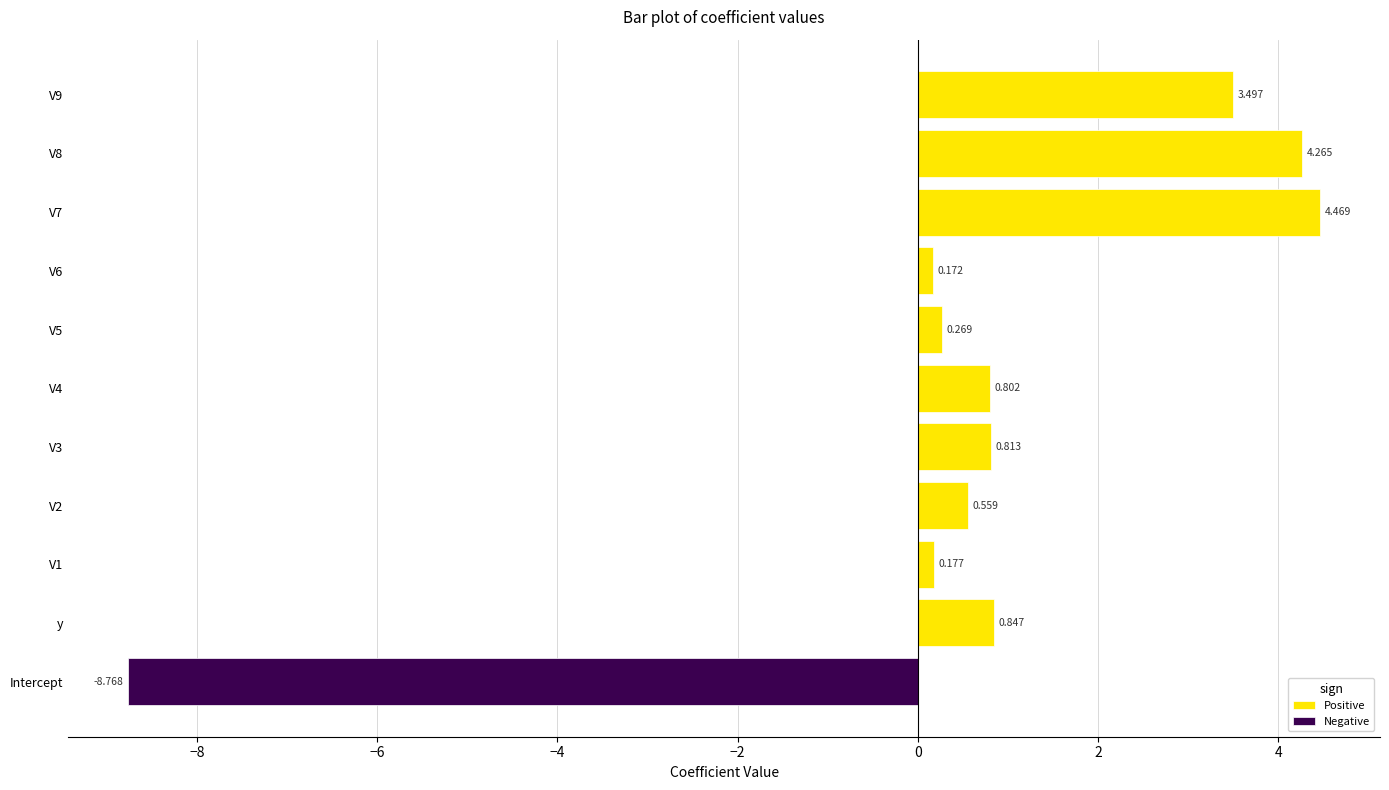

The Positive series shows 1.2 at V4. True or false?

False